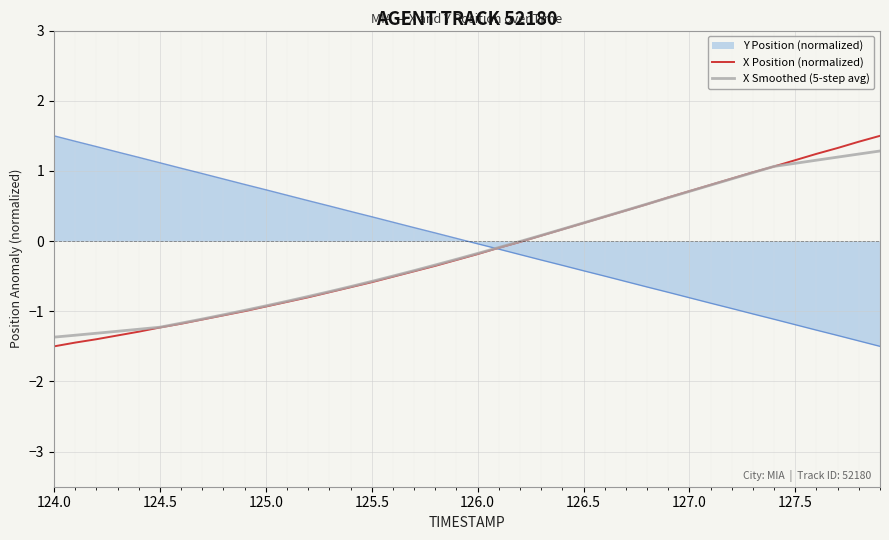

What is the maximum value for Y Position (normalized)?

1.5